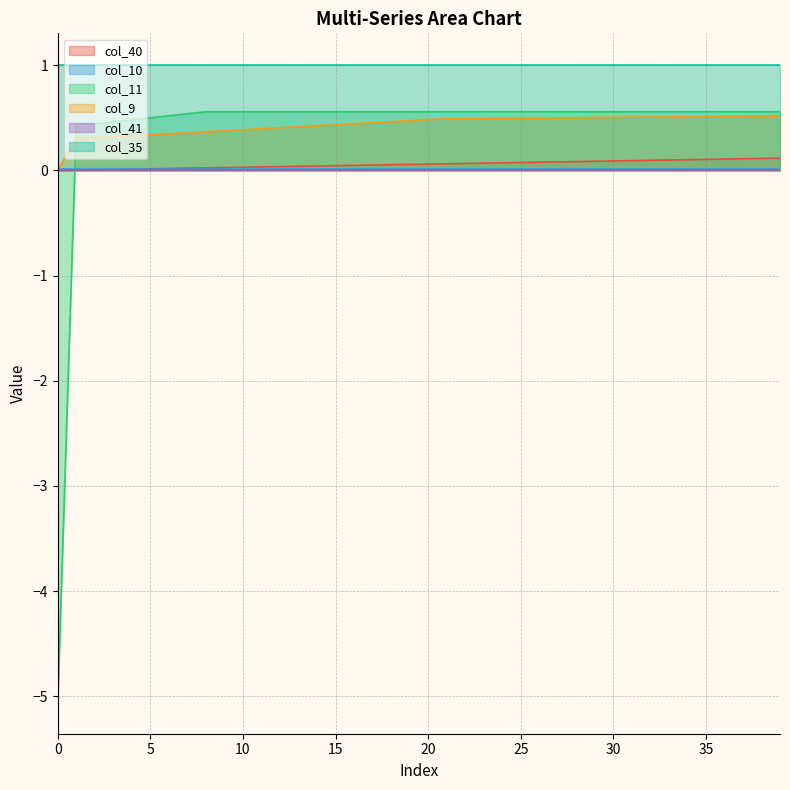

What is the difference between the col_11 values at 11 and 4?

0.1